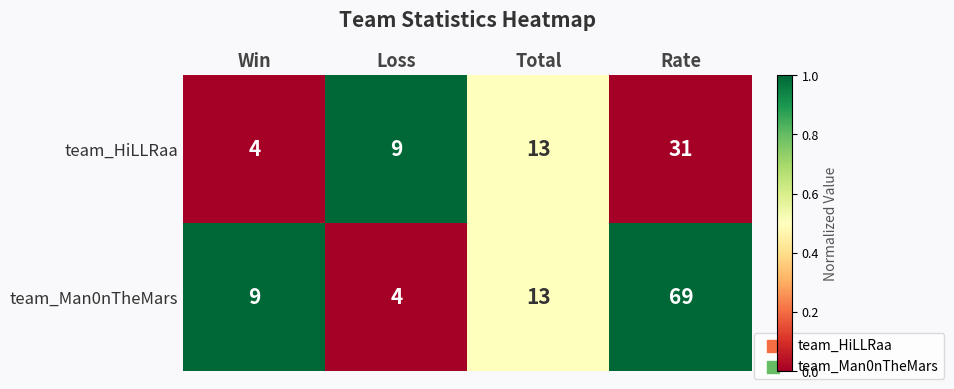

What value does the team_Man0nTheMars series have at Rate?

69